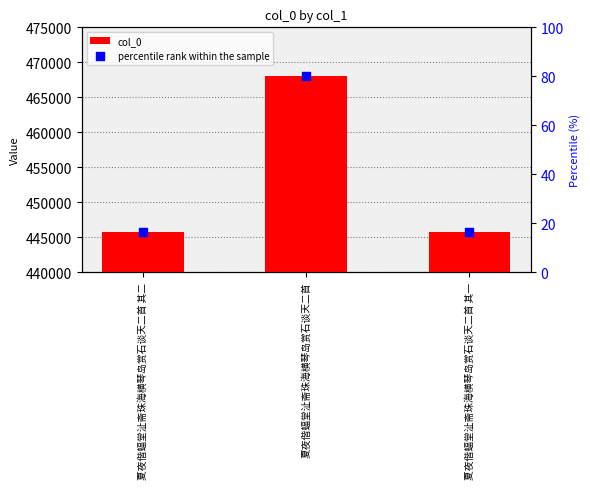

Which series reaches the minimum Y coordinate?

percentile rank within the sample